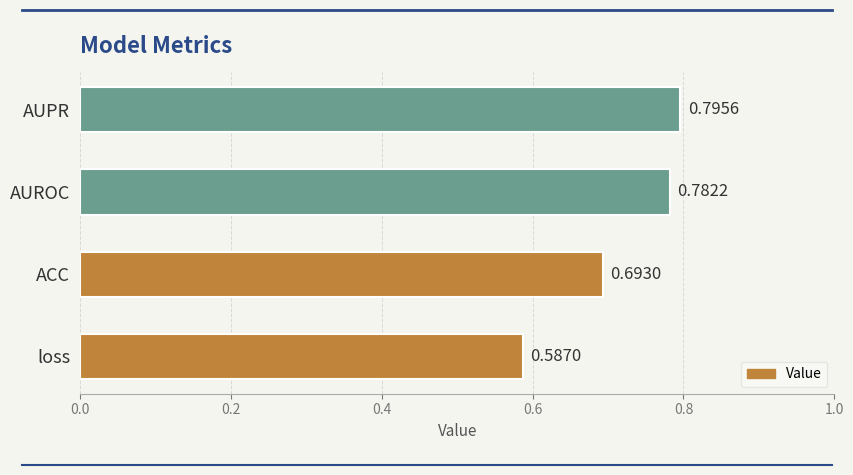

At which category does the chart reach its minimum across all series?

loss